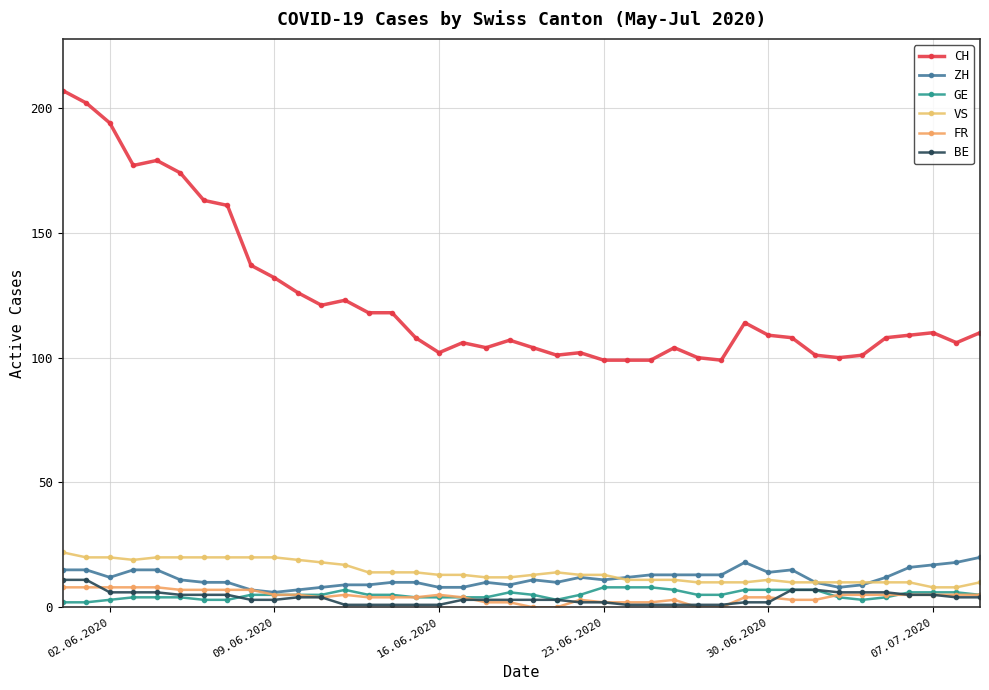

How many lines are shown in the chart?

6